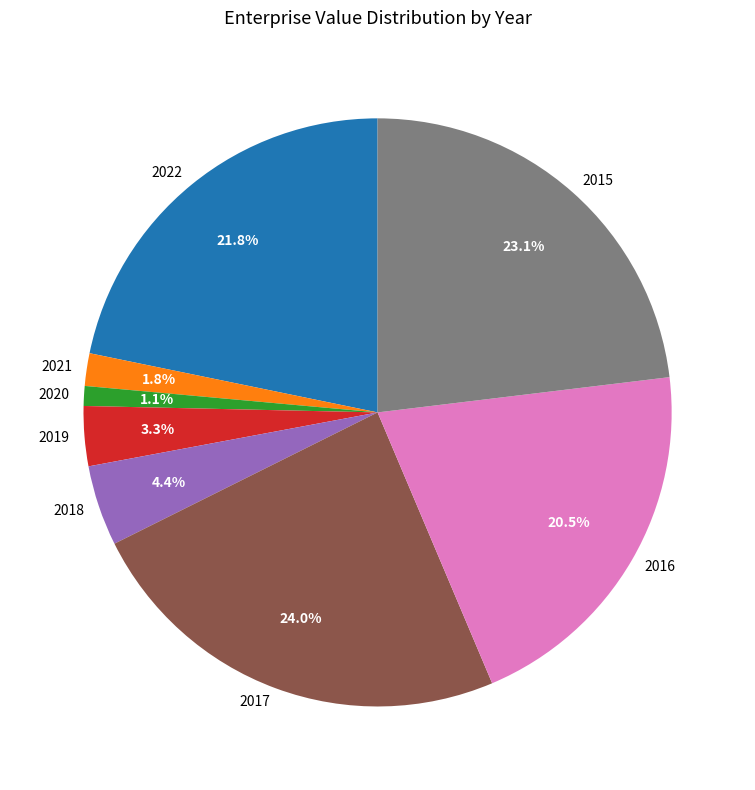

To the nearest percent, what percentage of the pie is 2021?

2%